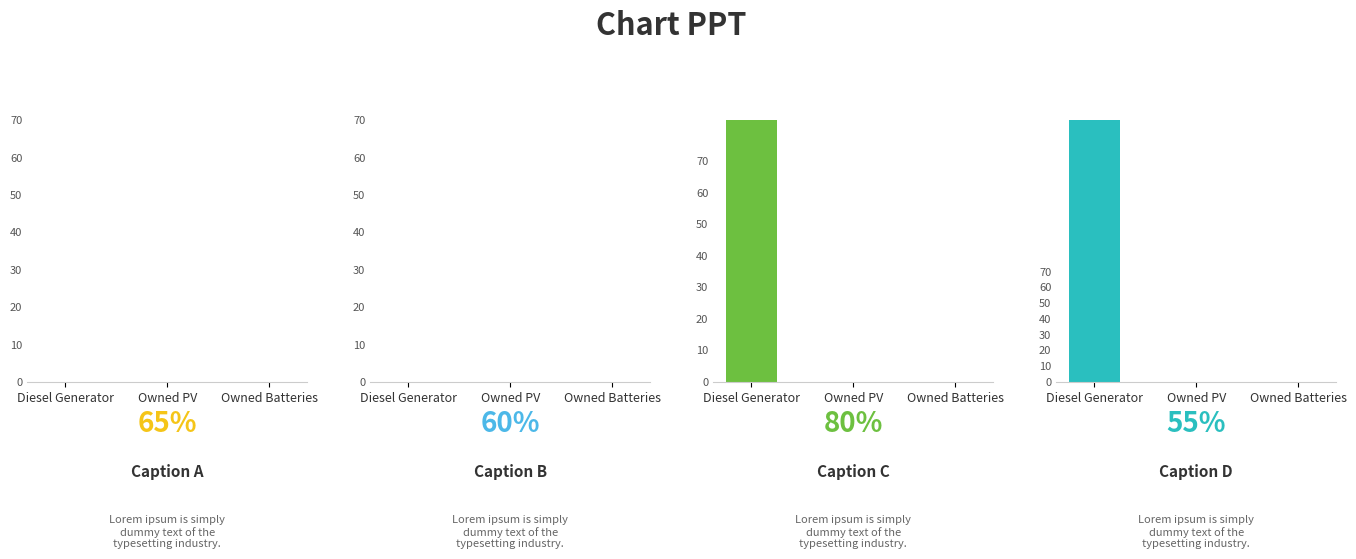

Reading right to left, list all the values displayed in this chart.

col_4: Owned Batteries=0	Owned PV=0	Diesel Generator=0
col_9: Owned Batteries=0	Owned PV=0	Diesel Generator=0
col_11: Owned Batteries=0	Owned PV=0	Diesel Generator=83
col_3: Owned Batteries=0	Owned PV=0	Diesel Generator=166